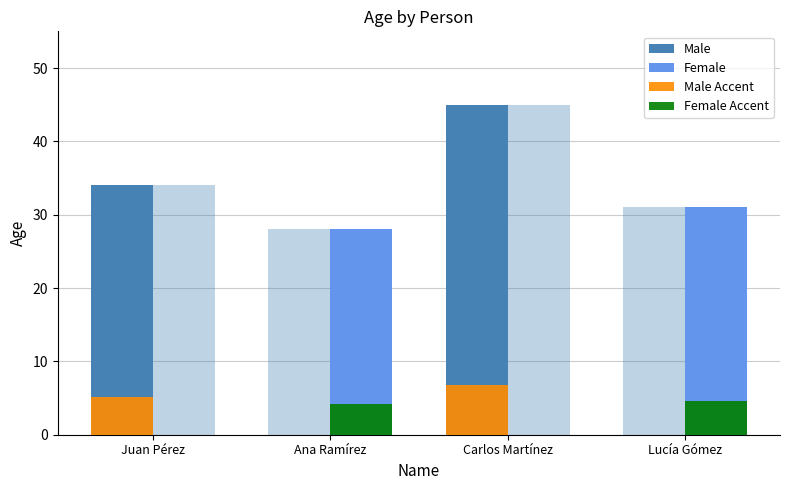

What is the average value of the Male series?

19.8